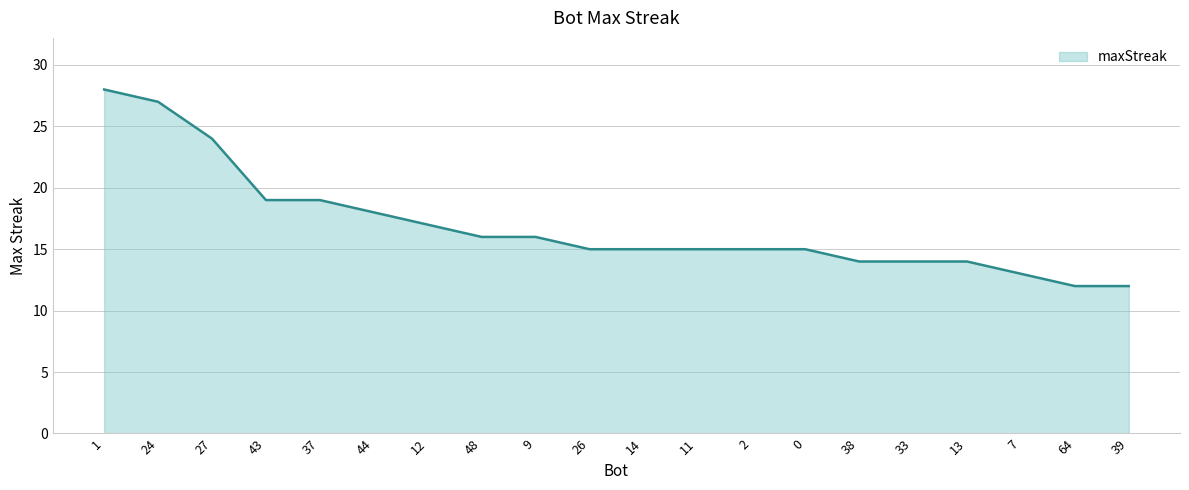

What is the average value?

17